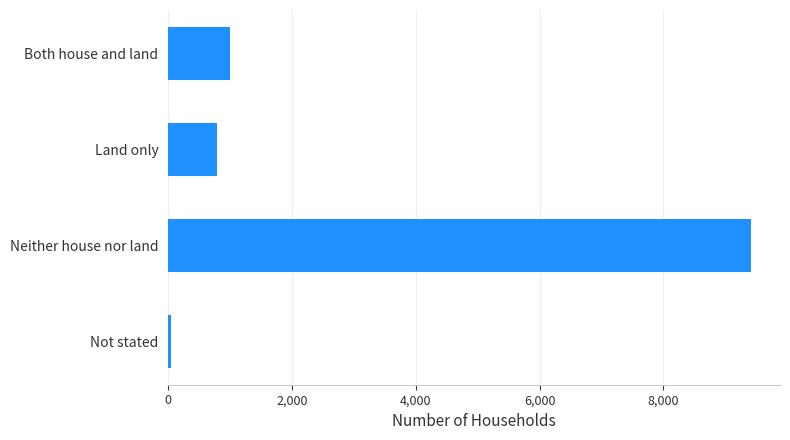

What is the minimum value shown in the chart?

43